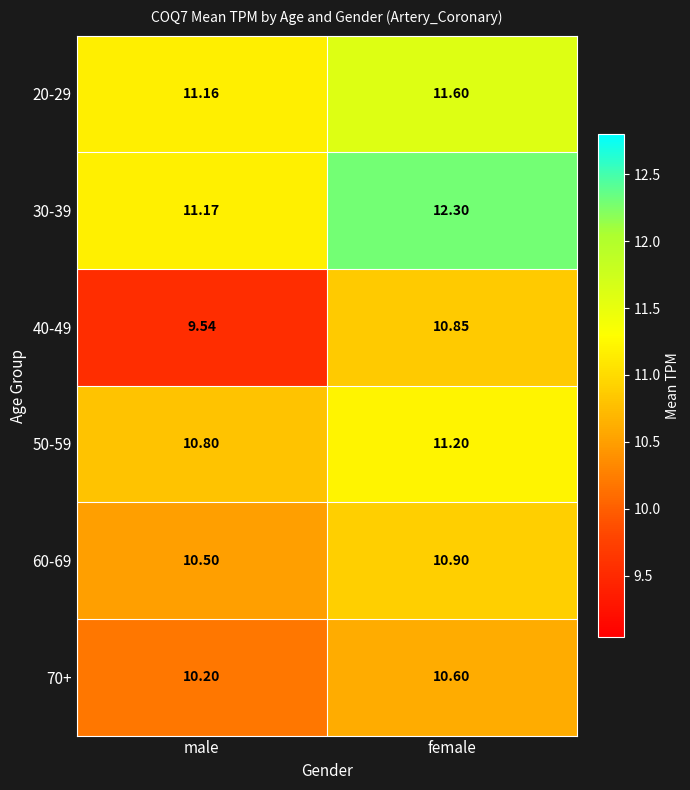

Rank the series at female from lowest to highest value.

70+, 40-49, 60-69, 50-59, 20-29, 30-39